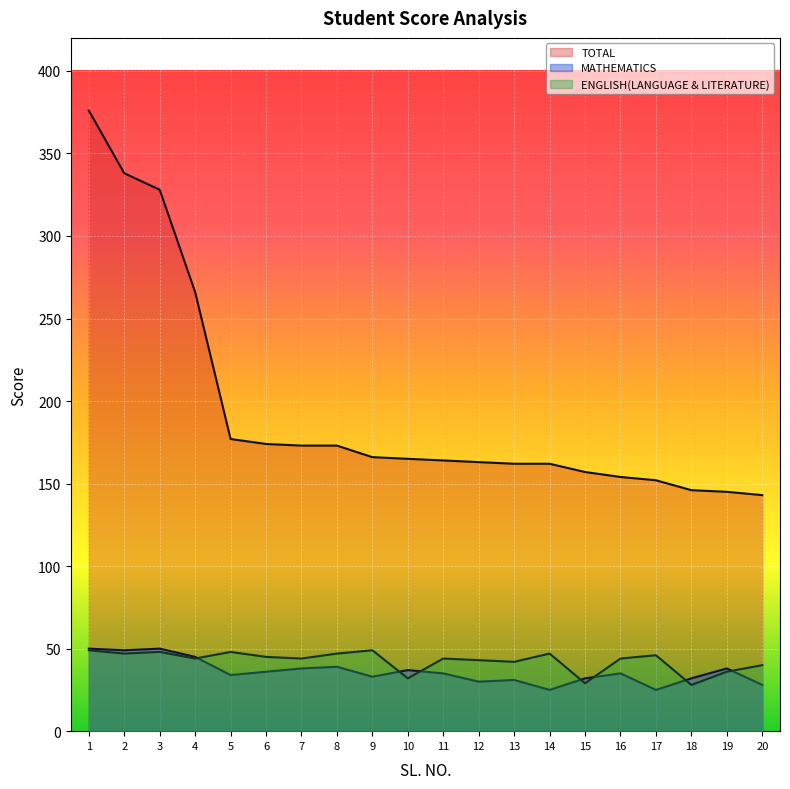

Rank the series by their maximum value, from lowest to highest.

ENGLISH(LANGUAGE & LITERATURE), MATHEMATICS, TOTAL